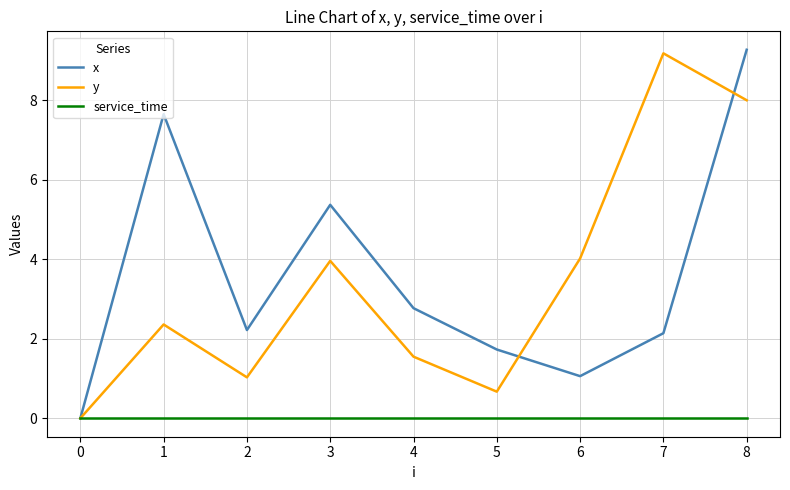

What is the total value across all series at 1?

10.0